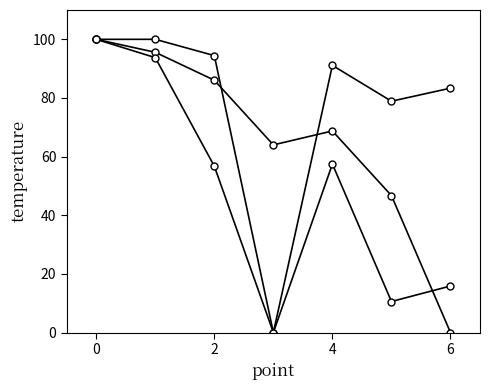

Count the number of data series in this chart.

3